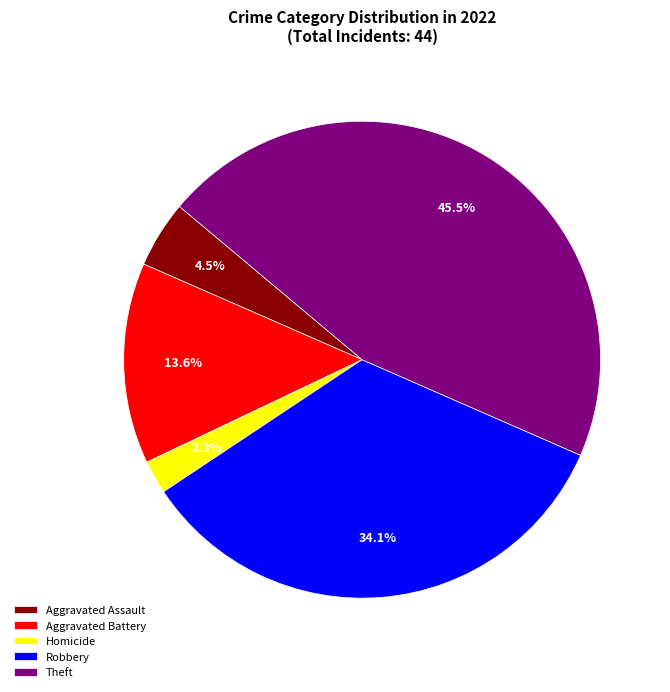

Does Robbery account for over 50% of the chart?

No